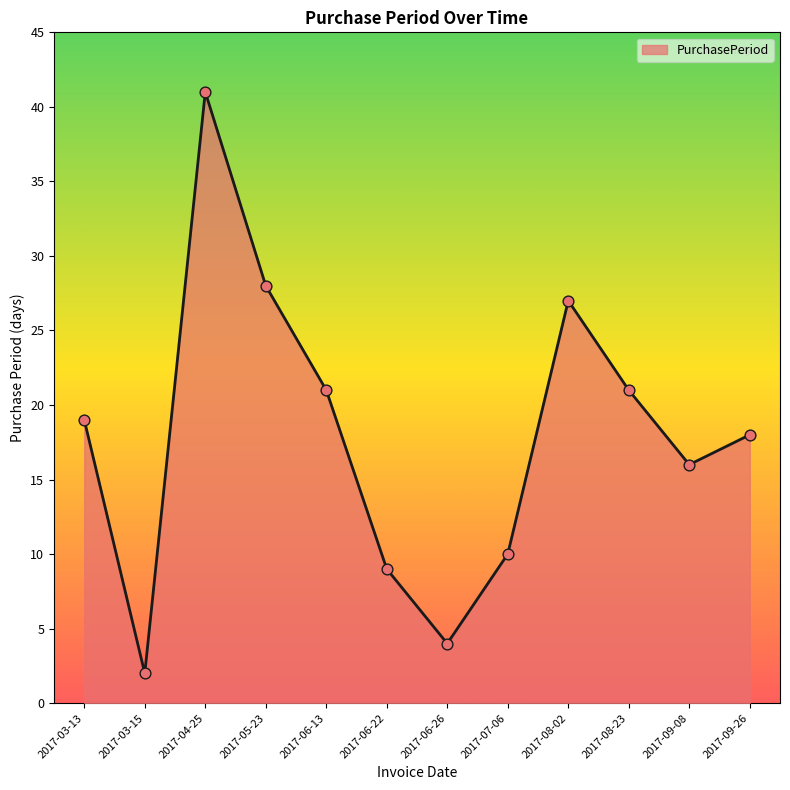

Which has a higher value, 2017-08-02 or 2017-06-22?

2017-08-02